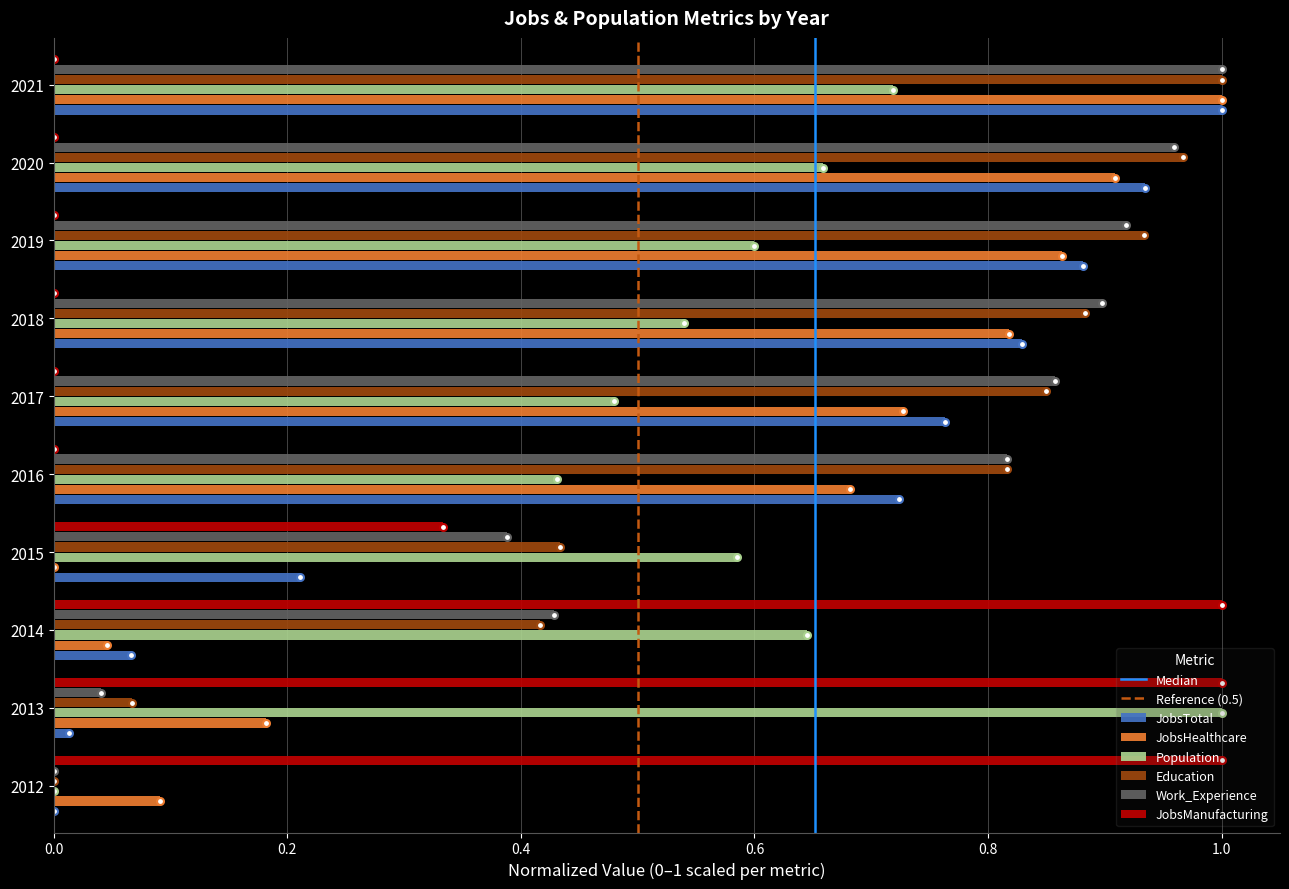

The value of JobsTotal at 2020 is 0.3. True or false?

False